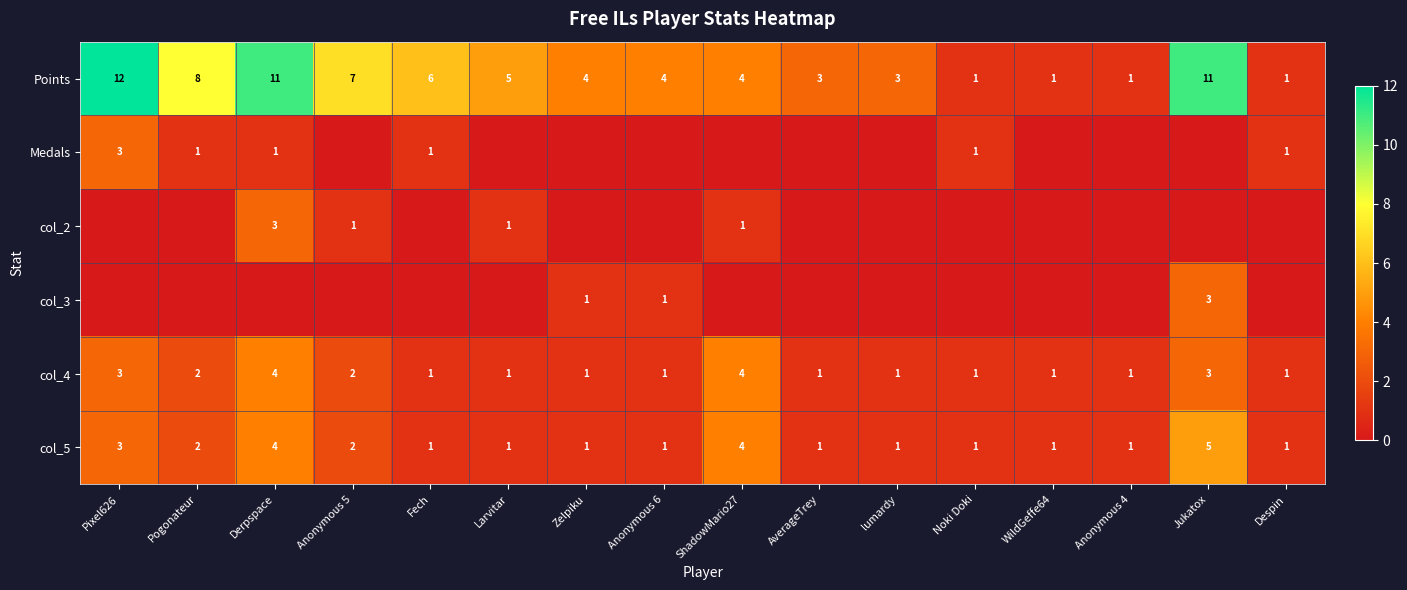

Which category has the highest value in the col_5 series?

Jukatox